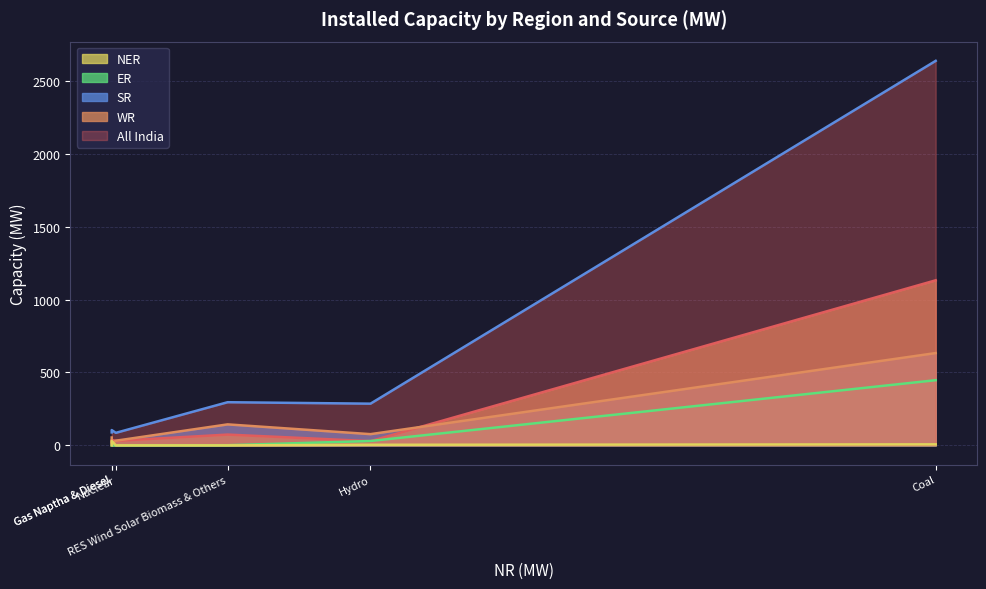

What is the greatest value displayed?

2637